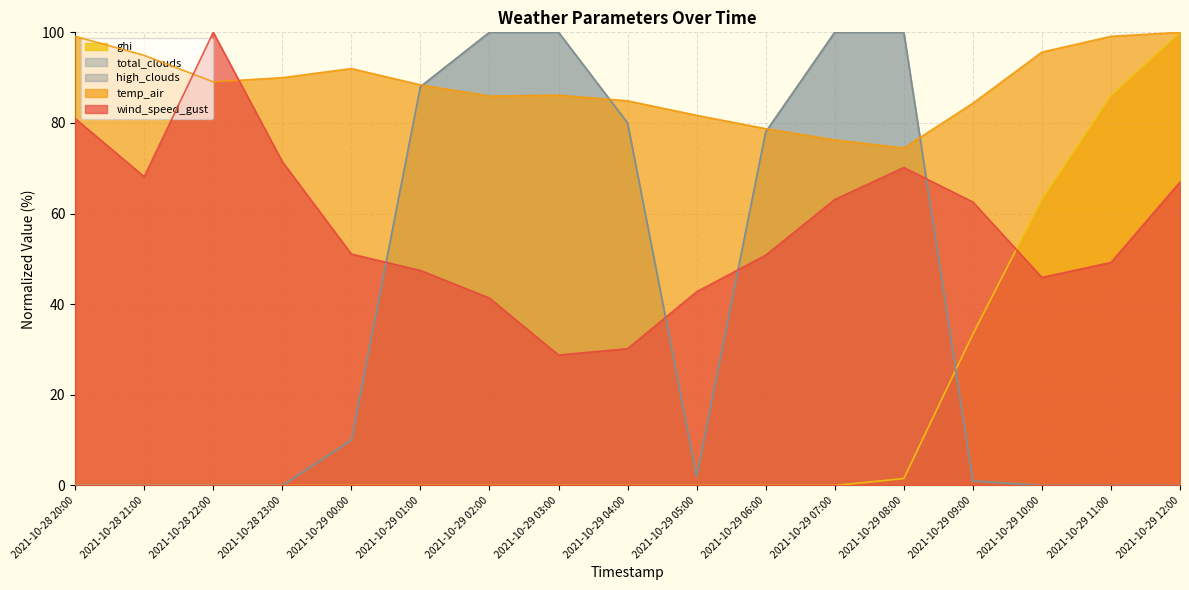

Reading right to left, transcribe all the data shown in this chart.

wind_speed_gust: 67.0	49.2	45.9	62.6	70.2	63.1	50.8	42.7	30.2	28.8	41.4	47.4	51.1	71.5	100.0	68.1	81.0
temp_air: 100.0	99.1	95.6	84.3	74.5	76.3	78.7	81.7	84.9	86.1	85.9	88.4	92.0	90.0	89.1	94.9	99.1
total_clouds: 0.0	0.0	0.0	1.0	100.0	100.0	78.0	2.0	80.0	100.0	100.0	88.0	10.0	0.0	0.0	0.0	0.0
high_clouds: 0.0	0.0	0.0	1.0	100.0	100.0	78.0	2.0	80.0	100.0	100.0	88.0	10.0	0.0	0.0	0.0	0.0
ghi: 100.0	86.0	63.1	33.4	1.5	0.0	0.0	0.0	0.0	0.0	0.0	0.0	0.0	0.0	0.0	0.0	0.0